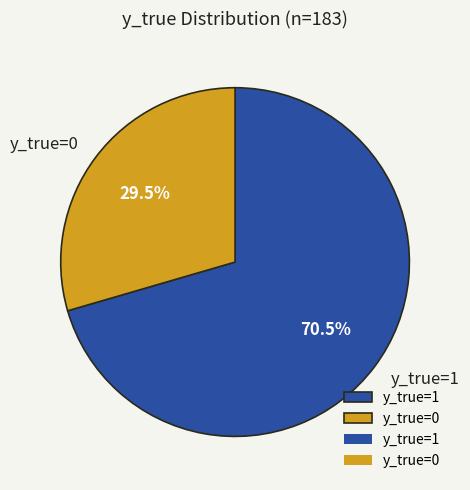

Between y_true=1 and y_true=0, which is larger?

y_true=1